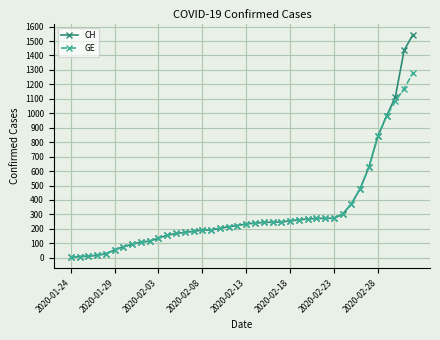

How many data points in CH are less than 234?

20